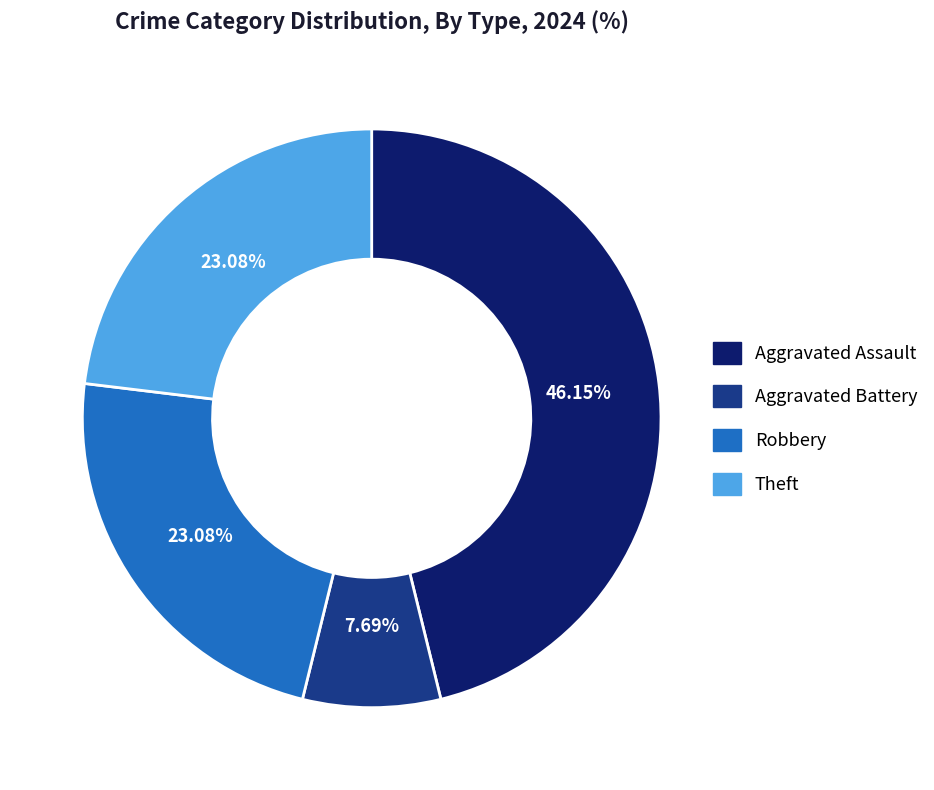

Is there a majority slice in this chart?

No